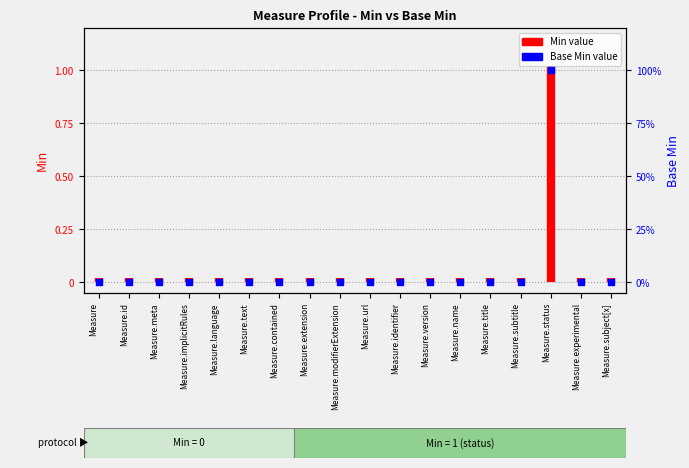

Between Measure.id and Measure.version, which is larger?

Measure.id